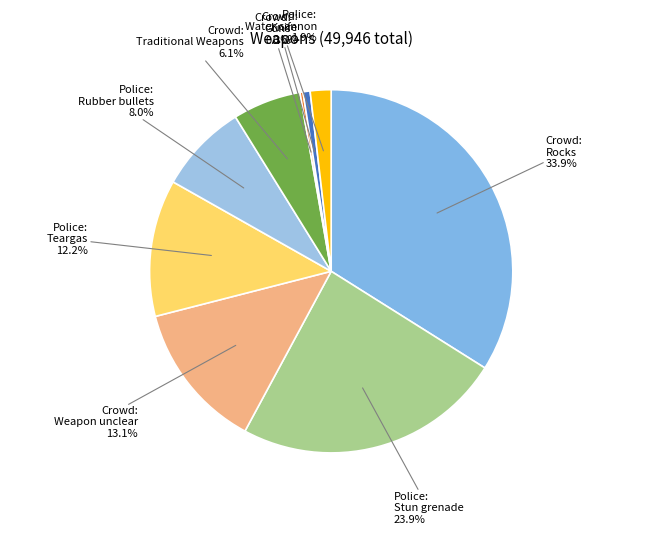

Between Police: Teargas and Crowd: Rocks, which is larger?

Crowd: Rocks